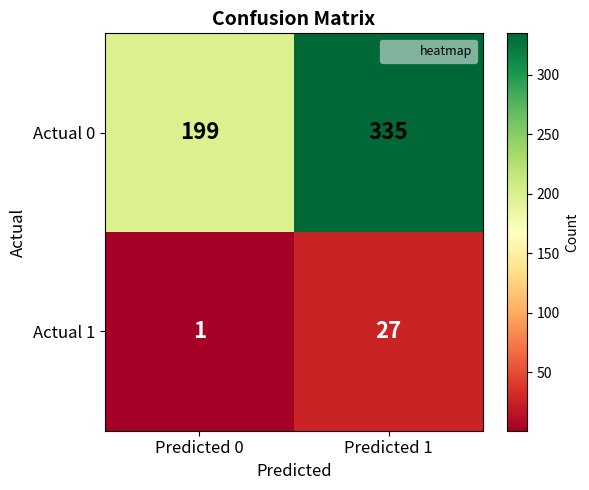

What is the minimum value shown in the chart?

1